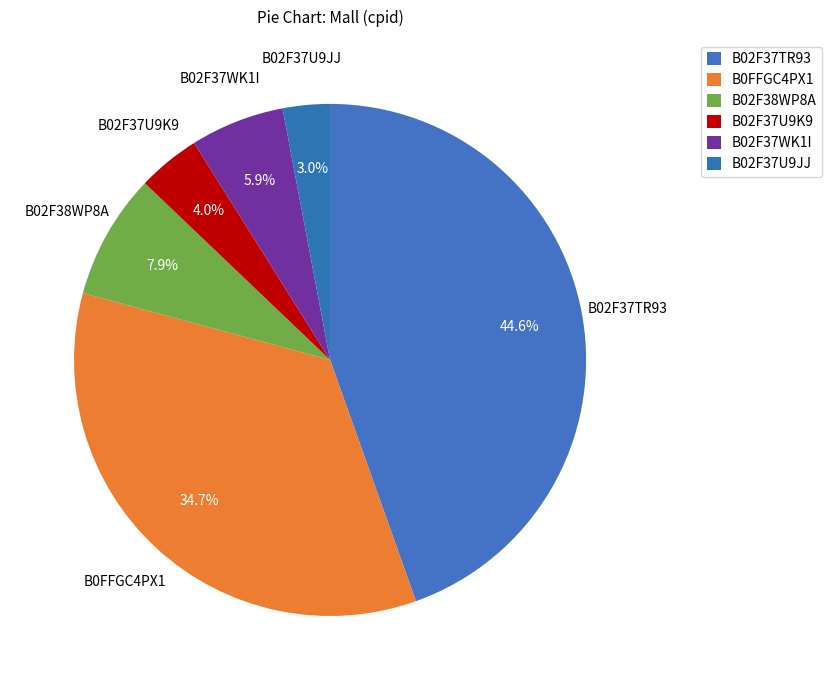

To the nearest percent, what is the average slice percentage?

17%